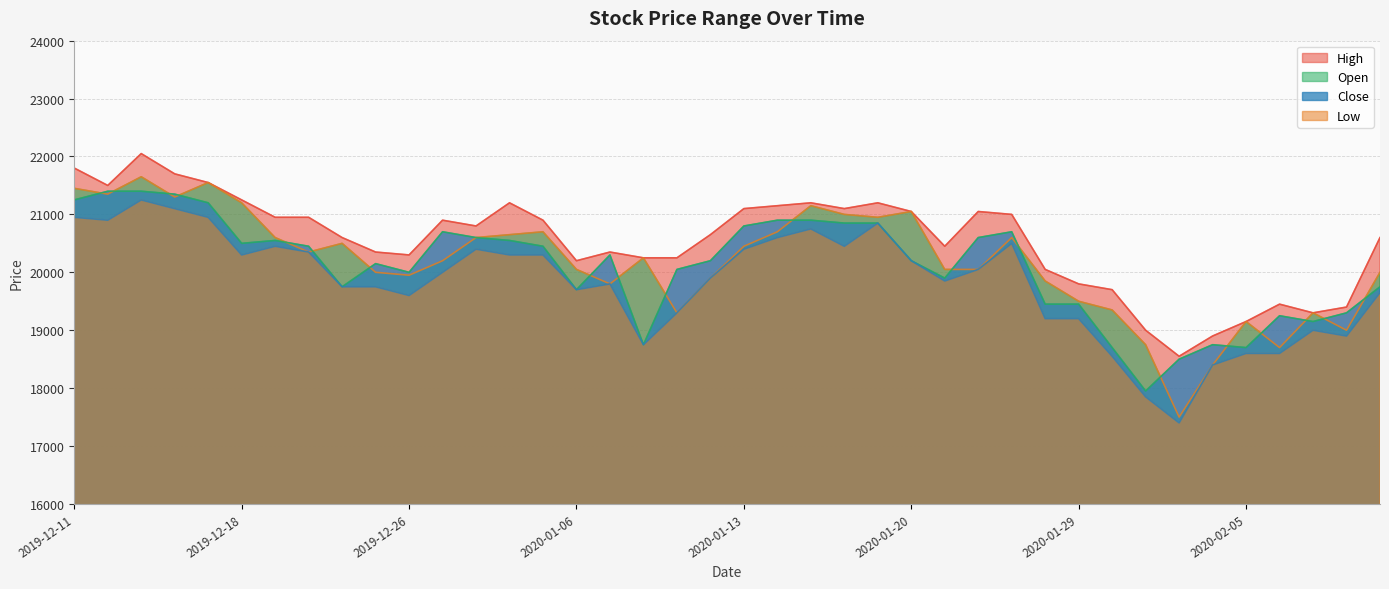

What is the label of the 15th point from the right?

2020-01-20